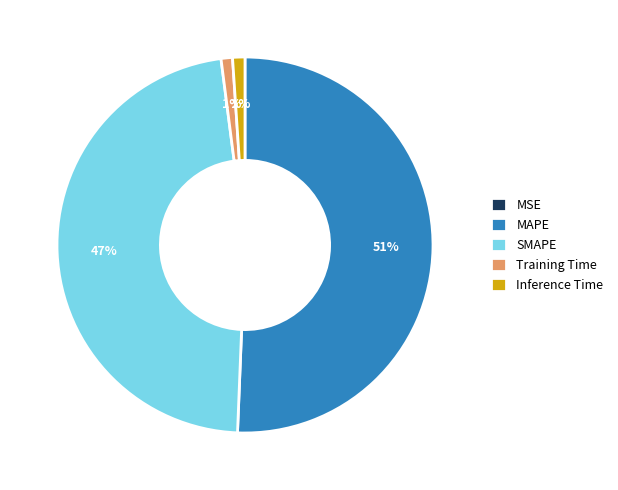

Is it true that MAPE is 36% of the pie?

False